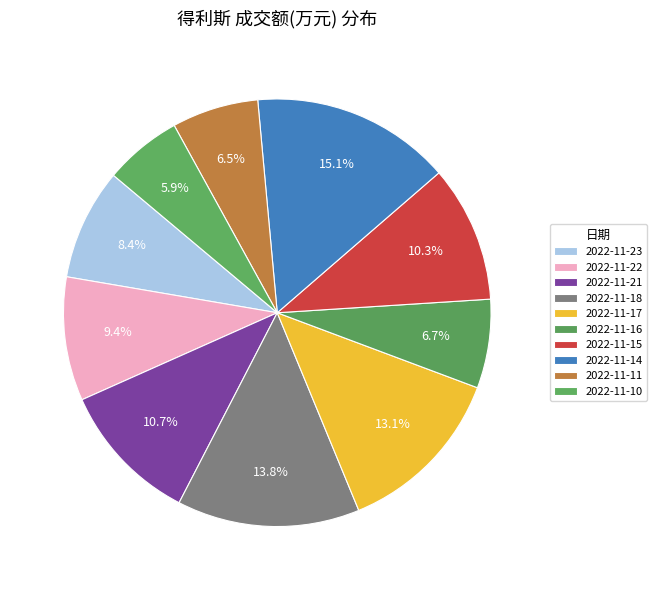

Do 2022-11-17 and 2022-11-23 together represent more than half of the pie?

No